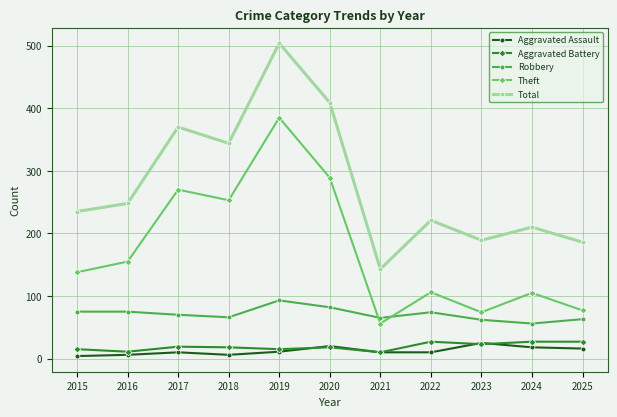

Count the number of data series in this chart.

5